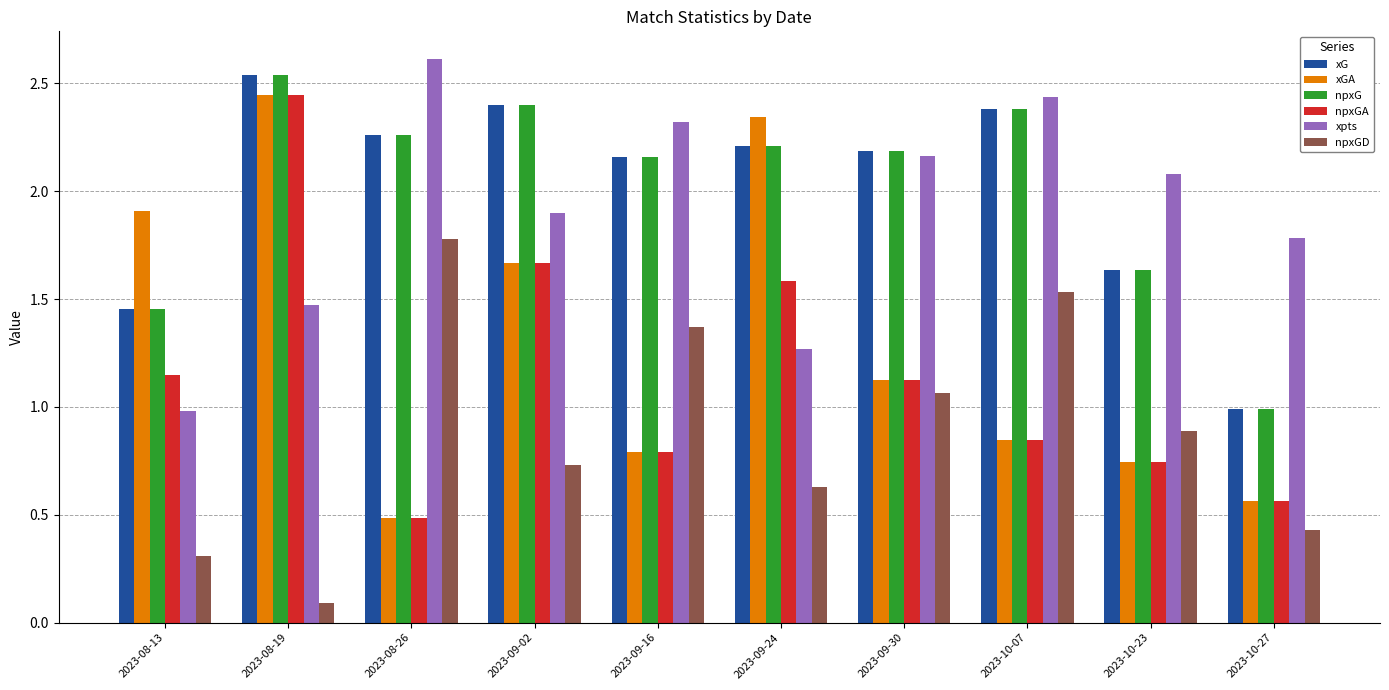

What are all the series names shown in the legend?

xG, xGA, npxG, npxGA, xpts, npxGD